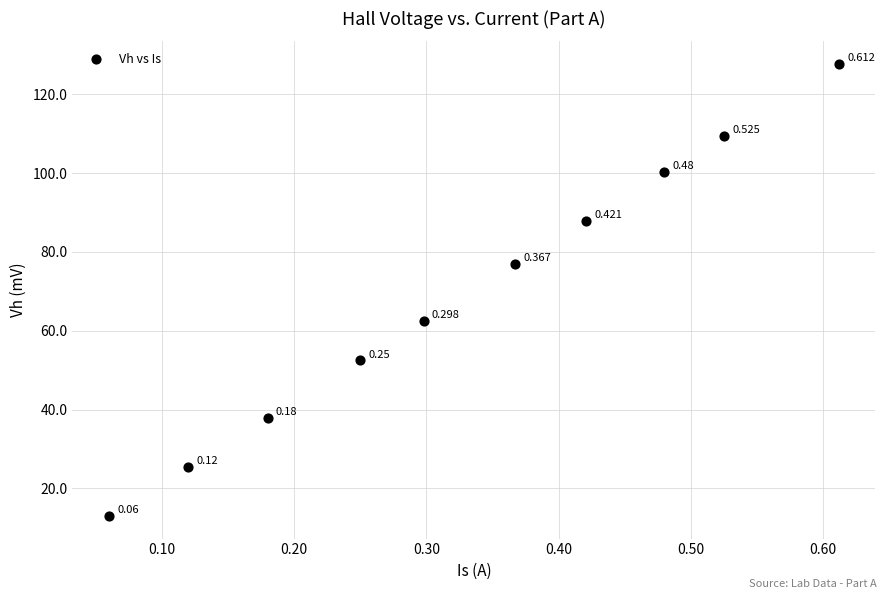

How many points are shown in the scatter plot?

10